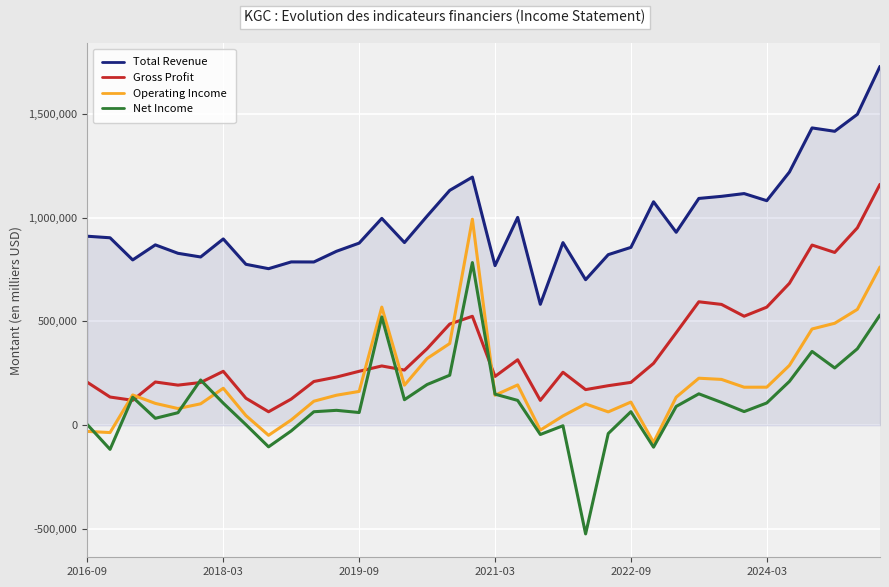

What is the maximum value for Net Income?

783300